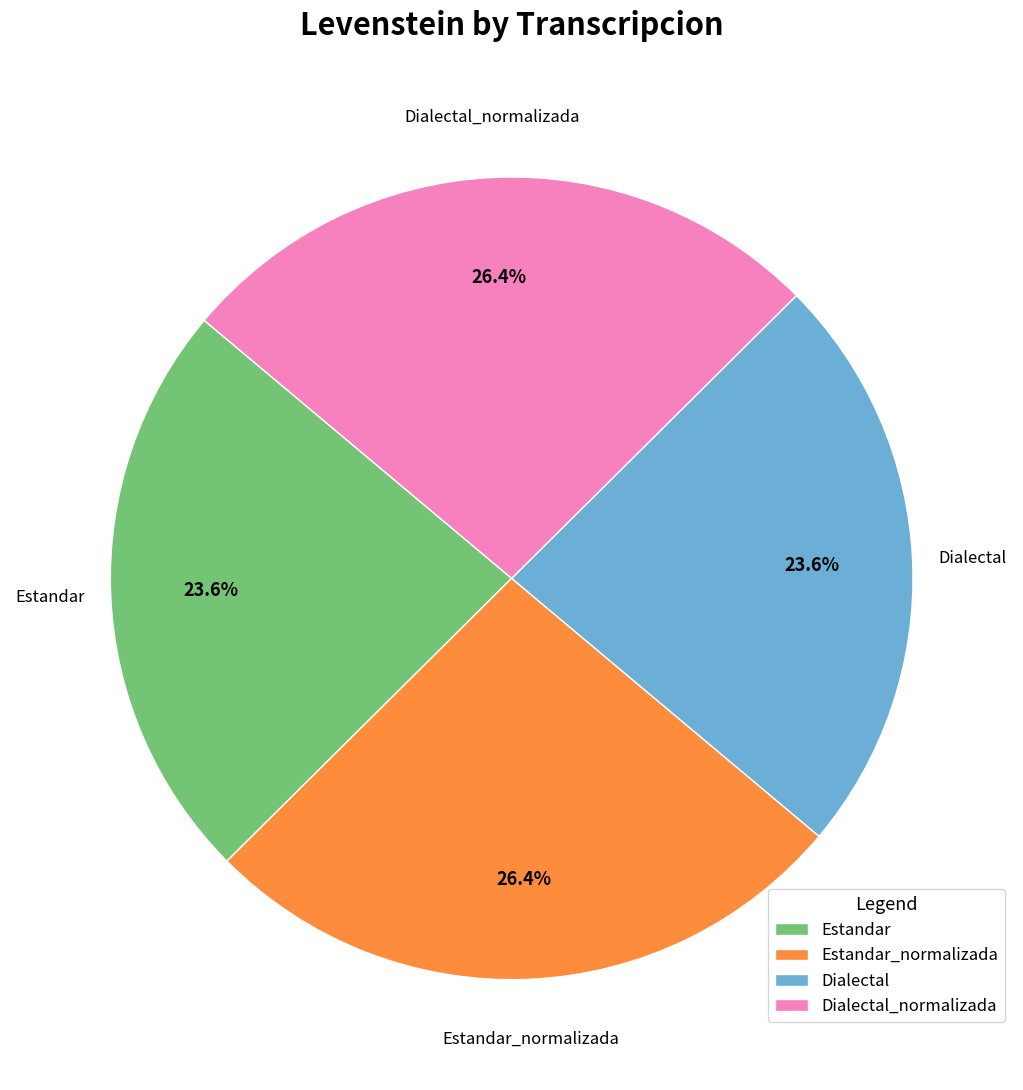

Approximately how many times larger is the value at Estandar_normalizada compared to Estandar?

1.1